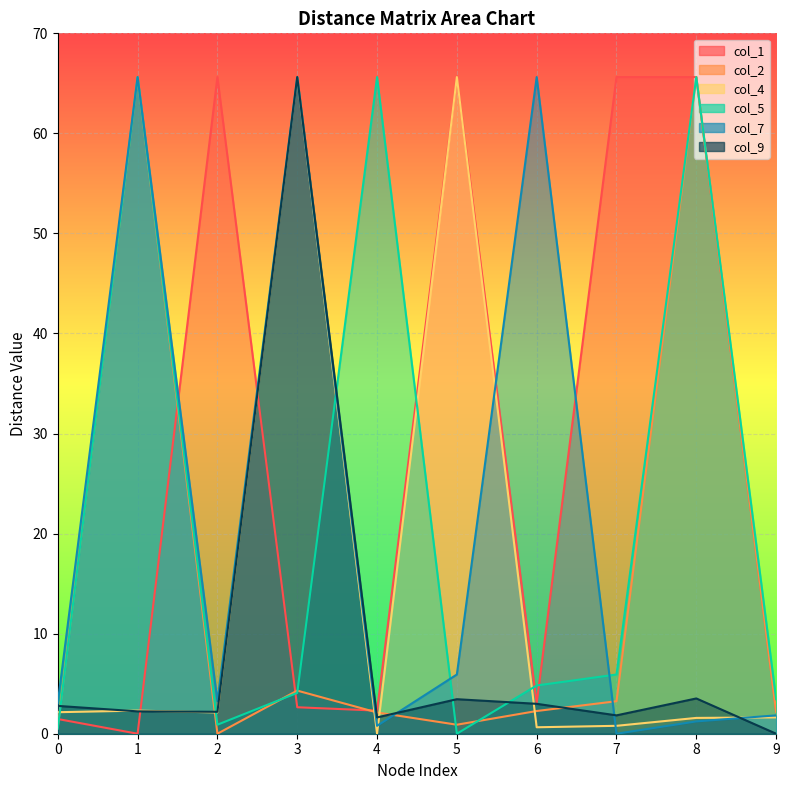

Reading left to right, list all the values displayed in this chart.

col_1: 0=1.5	1=0.0	2=65.6	3=2.6	4=2.3	5=65.6	6=3.0	7=65.6	8=65.6	9=2.2
col_2: 0=0.7	1=65.6	2=0.0	3=4.3	4=2.1	5=0.9	6=2.3	7=3.2	8=65.6	9=2.2
col_4: 0=2.1	1=2.3	2=2.1	3=65.6	4=0.0	5=65.6	6=0.6	7=0.8	8=1.6	9=1.6
col_5: 0=0.5	1=65.6	2=0.9	3=4.1	4=65.6	5=0.0	6=4.8	7=5.9	8=65.6	9=3.5
col_7: 0=3.1	1=65.6	2=3.2	3=65.6	4=0.8	5=5.9	6=65.6	7=0.0	8=1.2	9=1.8
col_9: 0=2.8	1=2.2	2=2.2	3=65.6	4=1.6	5=3.5	6=3.0	7=1.8	8=3.5	9=0.0